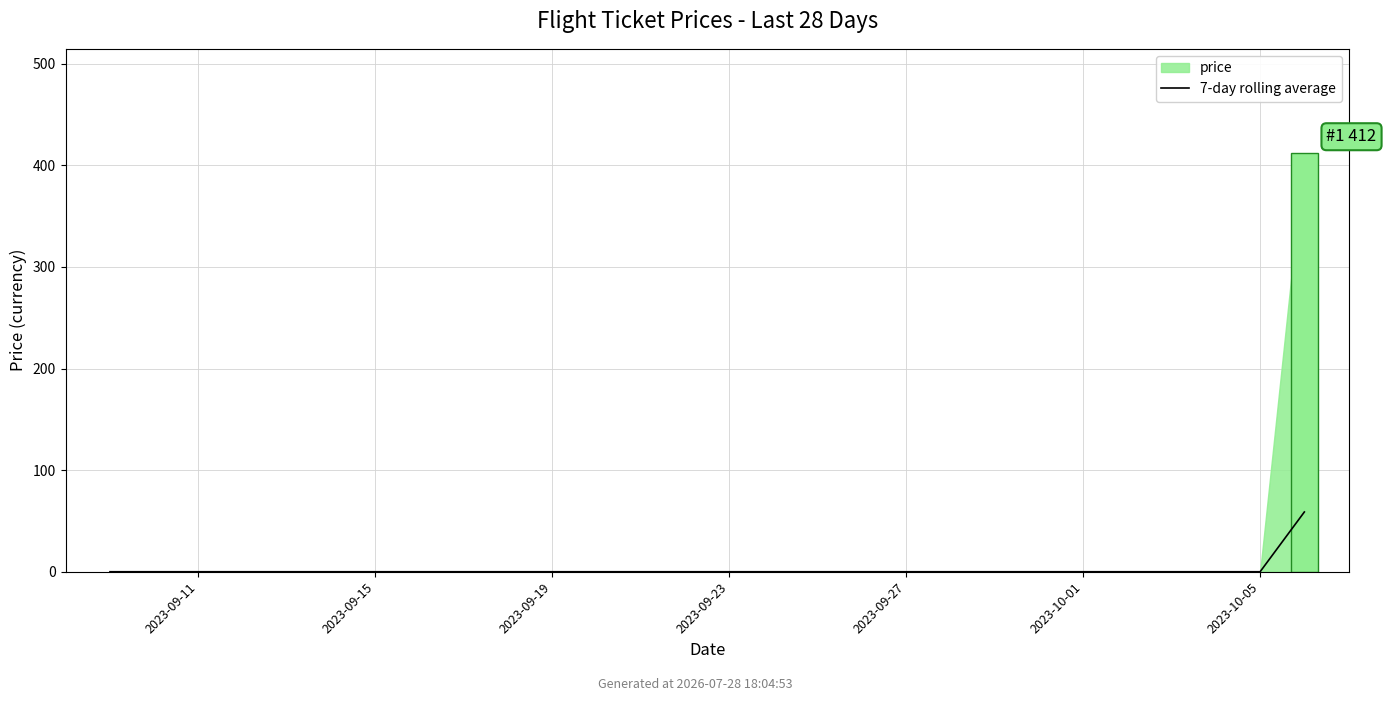

What is the label of the 19th bar from the right?

9